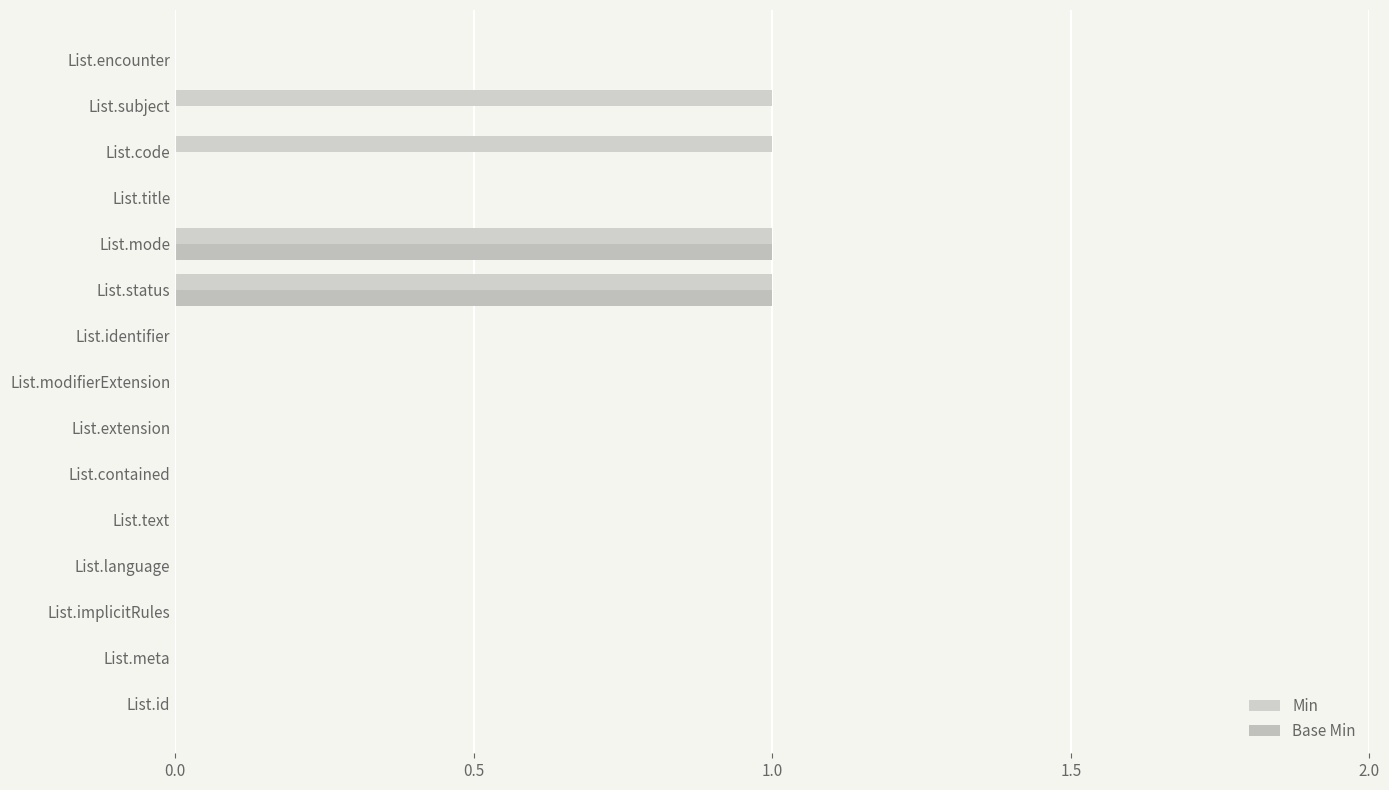

Count the number of categories in the chart.

15